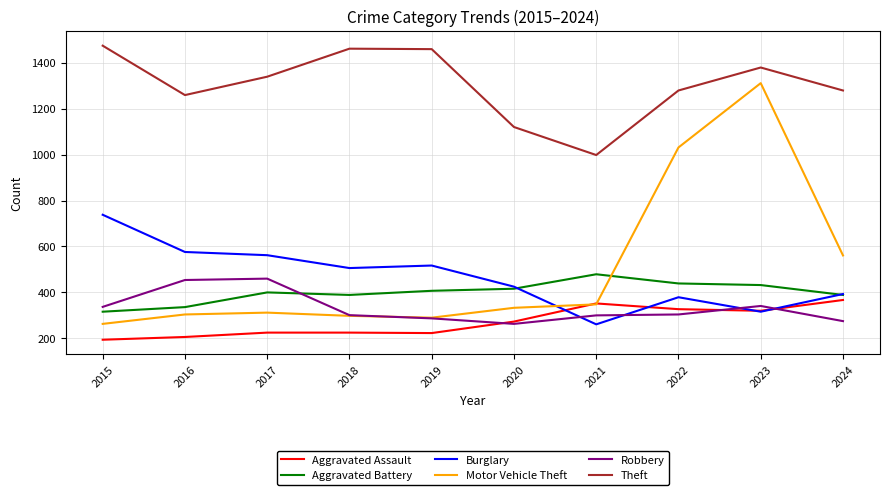

What is the total value across all series at 2015?

3322